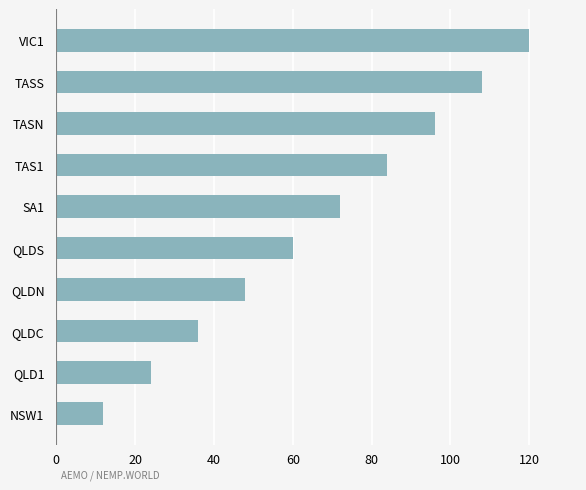

List the labels in order of value, smallest first.

NSW1, QLD1, QLDC, QLDN, QLDS, SA1, TAS1, TASN, TASS, VIC1